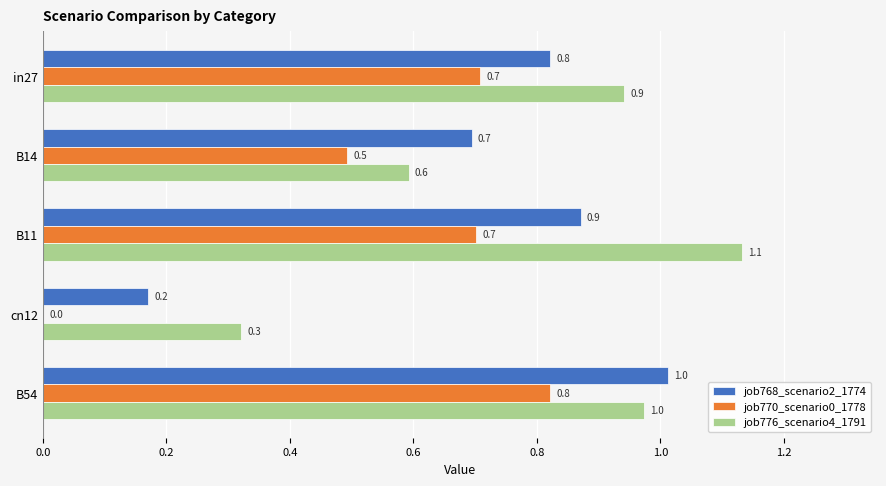

True or false: job776_scenario4_1791 has a value of 0.6 at cn12.

False